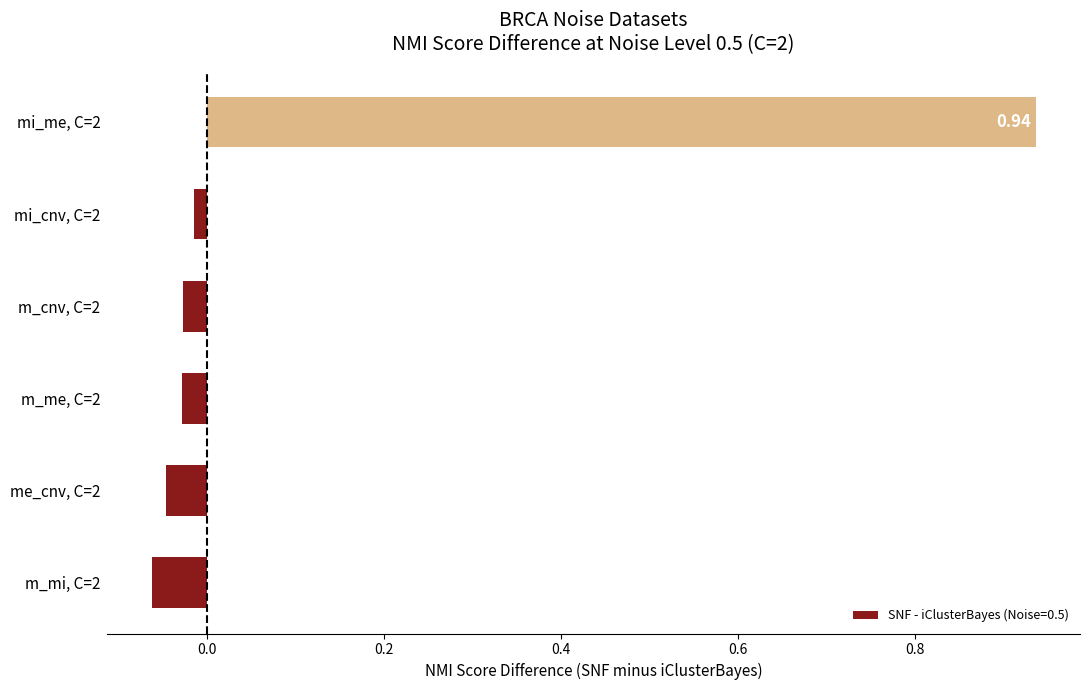

What is the sum of all values?

0.8